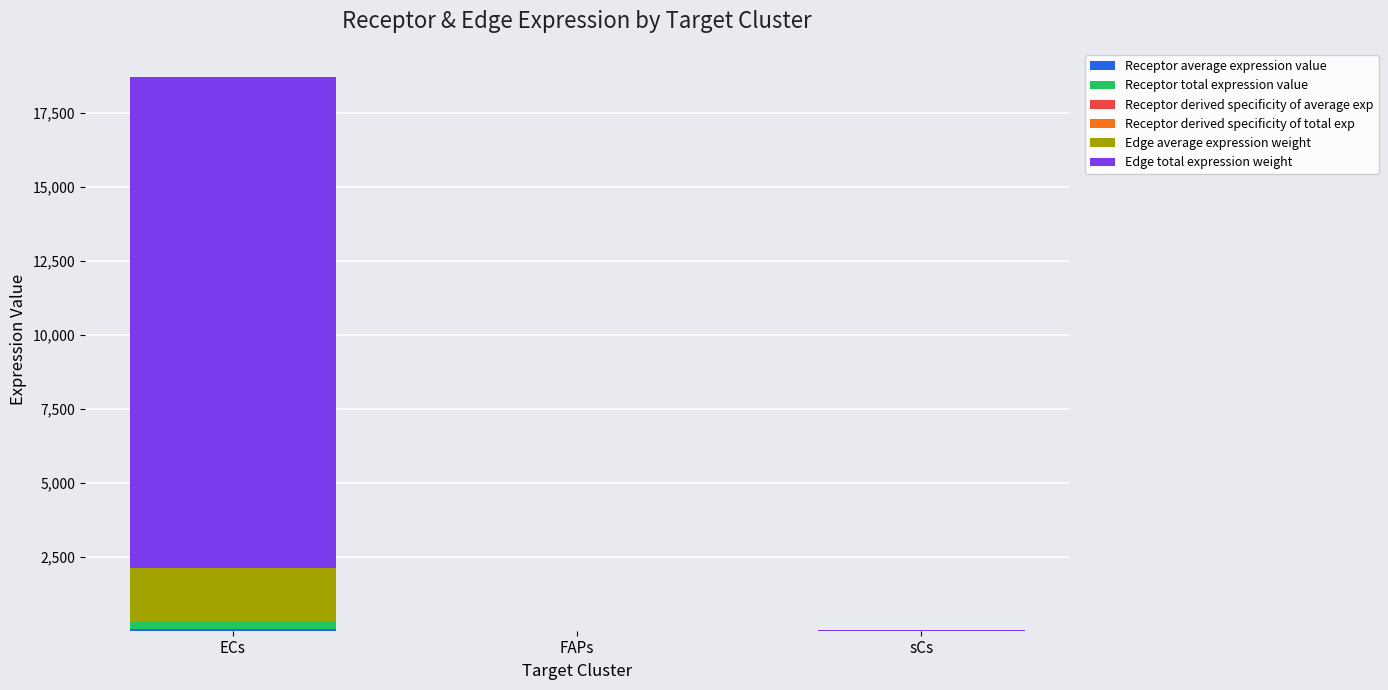

What is the total value across all series at FAPs?

1.5